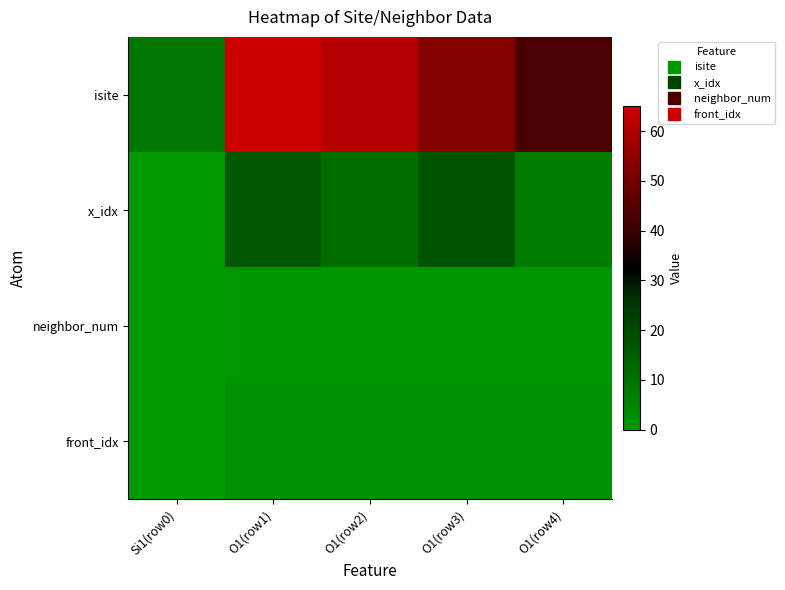

Reading left to right, extract all data points from this chart.

isite: Si1(row0)=9	O1(row1)=65	O1(row2)=61	O1(row3)=53	O1(row4)=43
x_idx: Si1(row0)=0	O1(row1)=17	O1(row2)=11	O1(row3)=18	O1(row4)=7
neighbor_num: Si1(row0)=0	O1(row1)=1	O1(row2)=1	O1(row3)=1	O1(row4)=1
front_idx: Si1(row0)=0	O1(row1)=2	O1(row2)=2	O1(row3)=2	O1(row4)=2